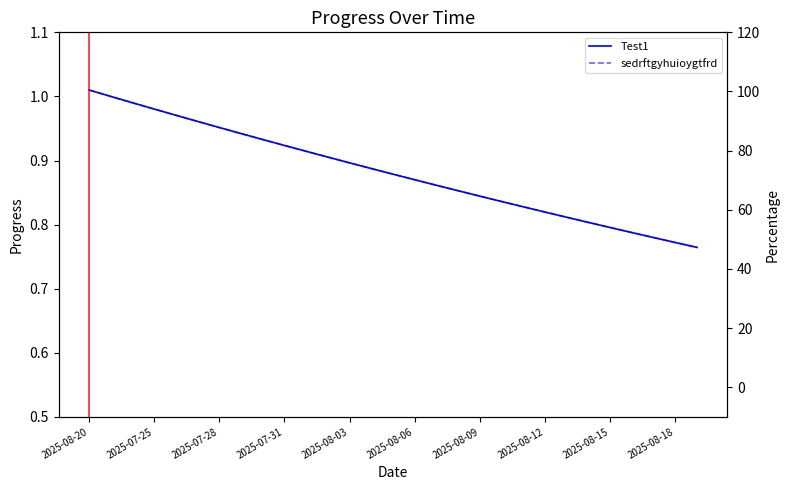

How many data points in Percentage (Test1) are above 0?

1